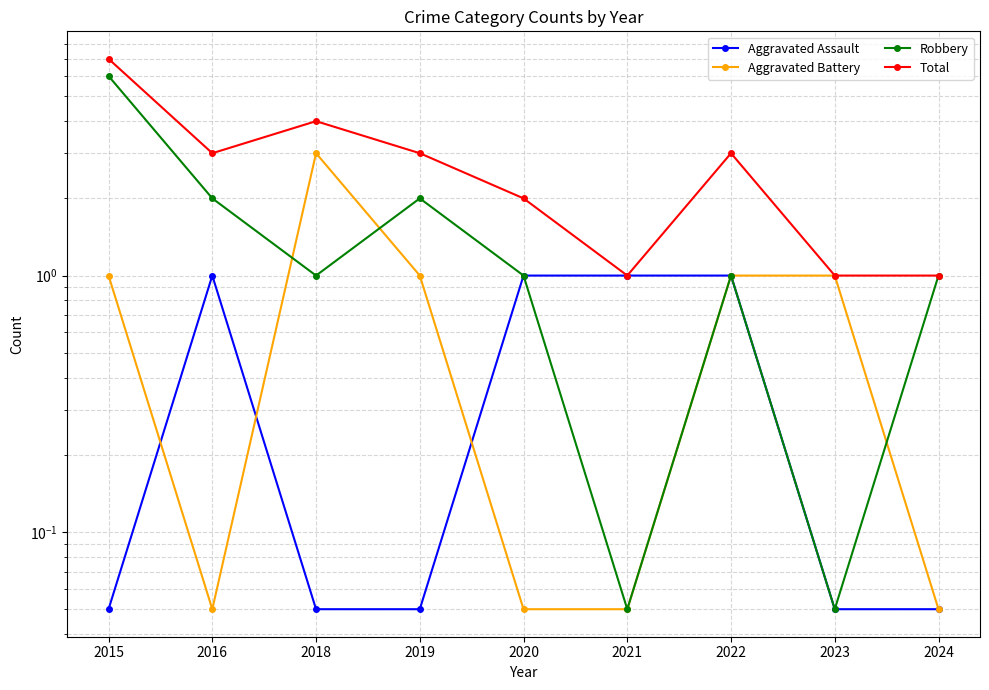

True or false: Aggravated Assault and Aggravated Battery cross at least once.

True